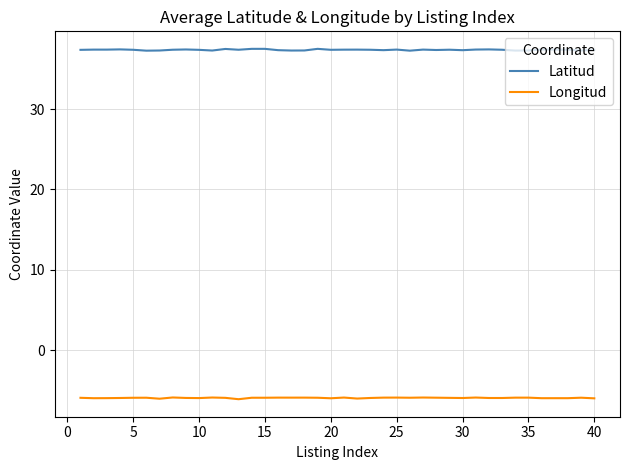

What is the maximum value shown in the chart?

37.5